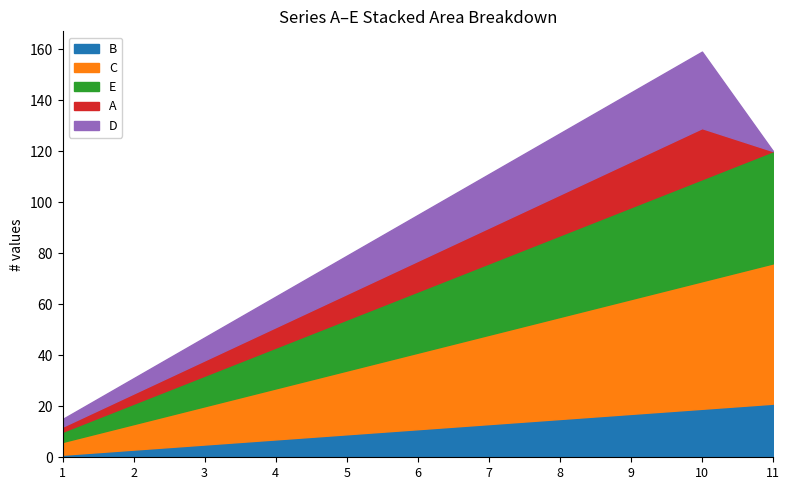

Read the C value at 3, to the nearest 10.

20